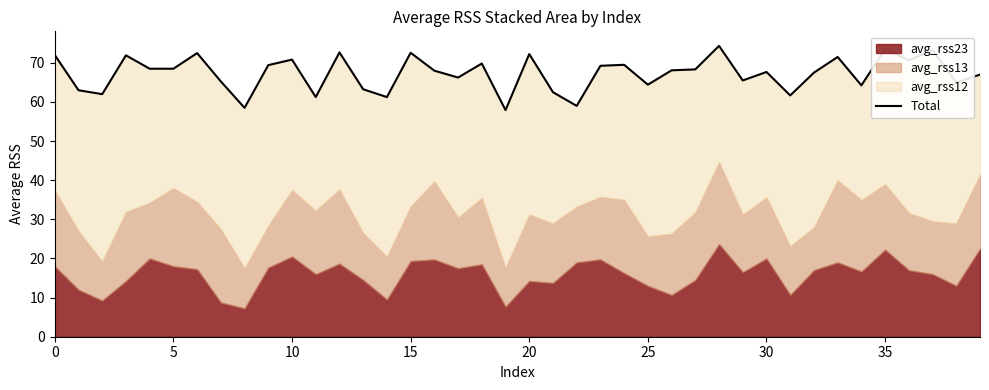

What is the smallest value displayed?

57.9